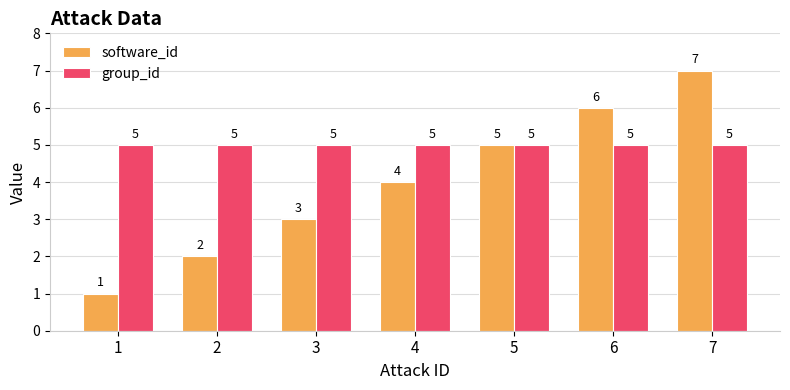

At which category is the sum across all series the highest?

7